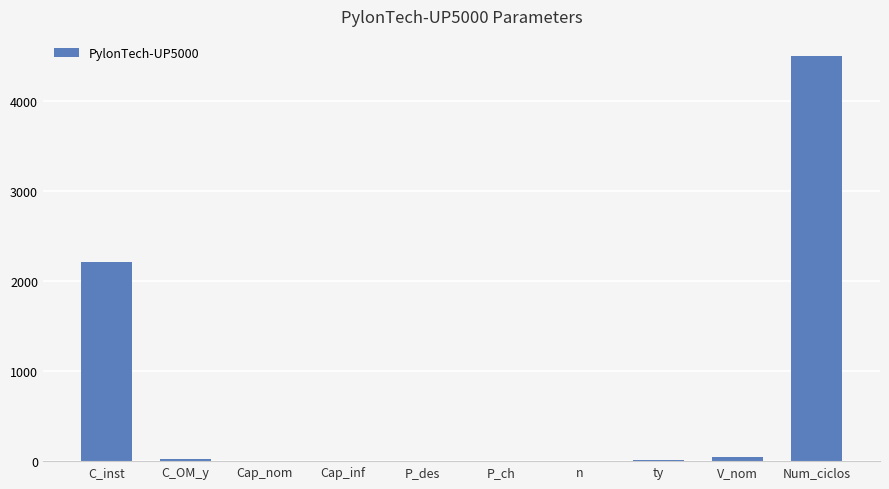

What is the greatest value displayed?

4500.0